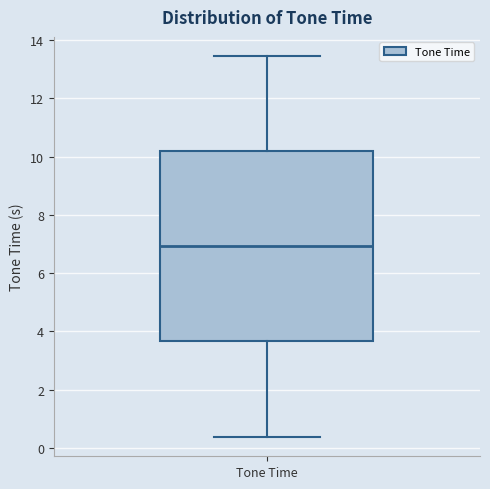

Read this box plot against the y-axis: the position of the median line, the range covered by the box, and the ends of both whiskers. The values are not printed on the chart, so give them approximately, as read against the axis.

median 7.0, box 3.6 to 10.2, whiskers 0.4 to 13.4